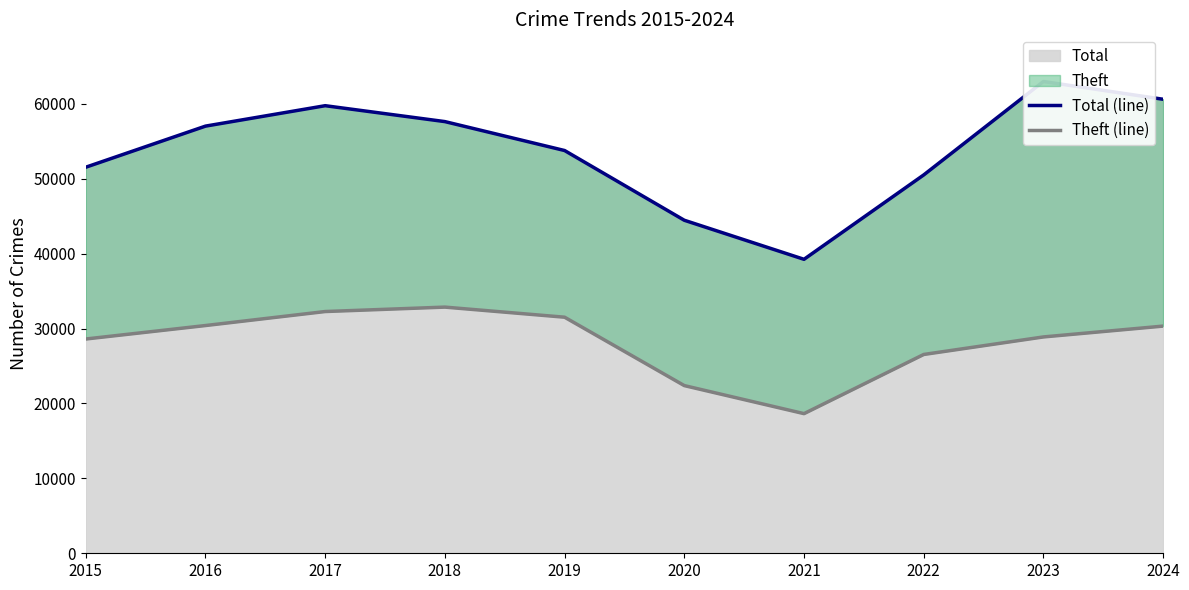

How many categories are shown in the chart?

10